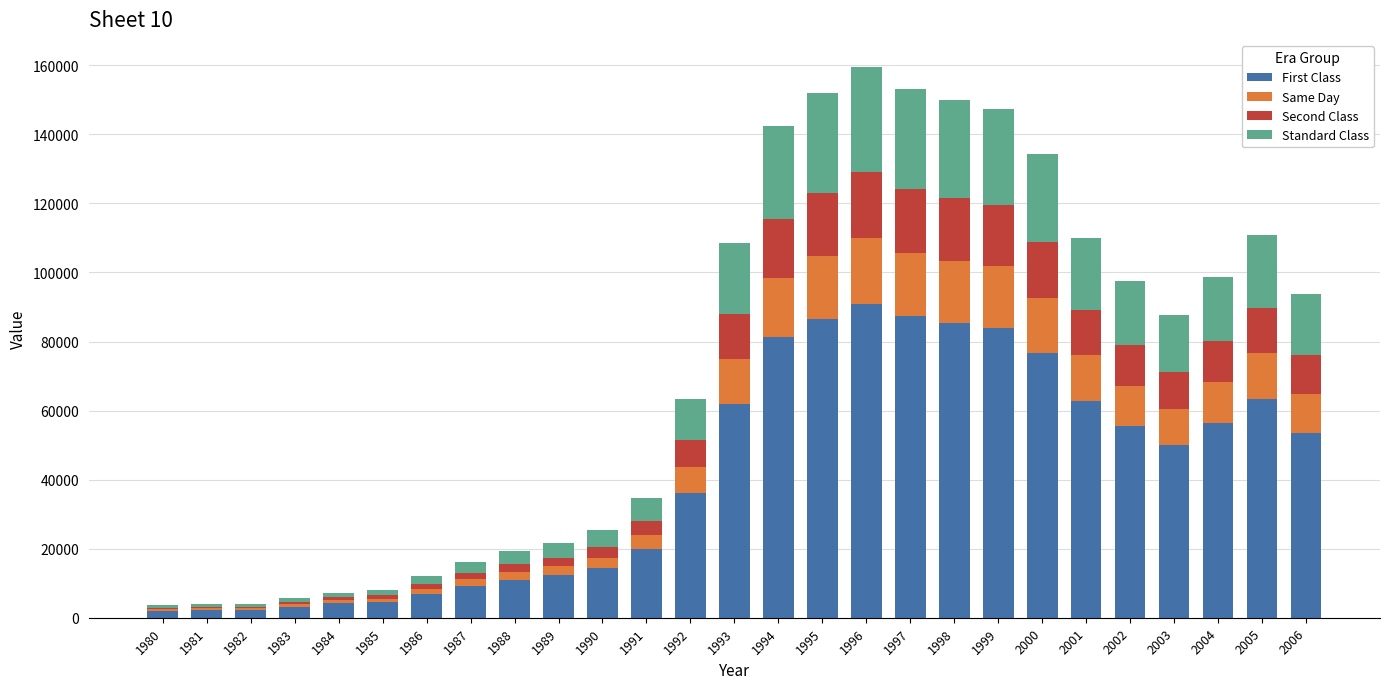

The value of First Class at 1985 is 4589.1. True or false?

True